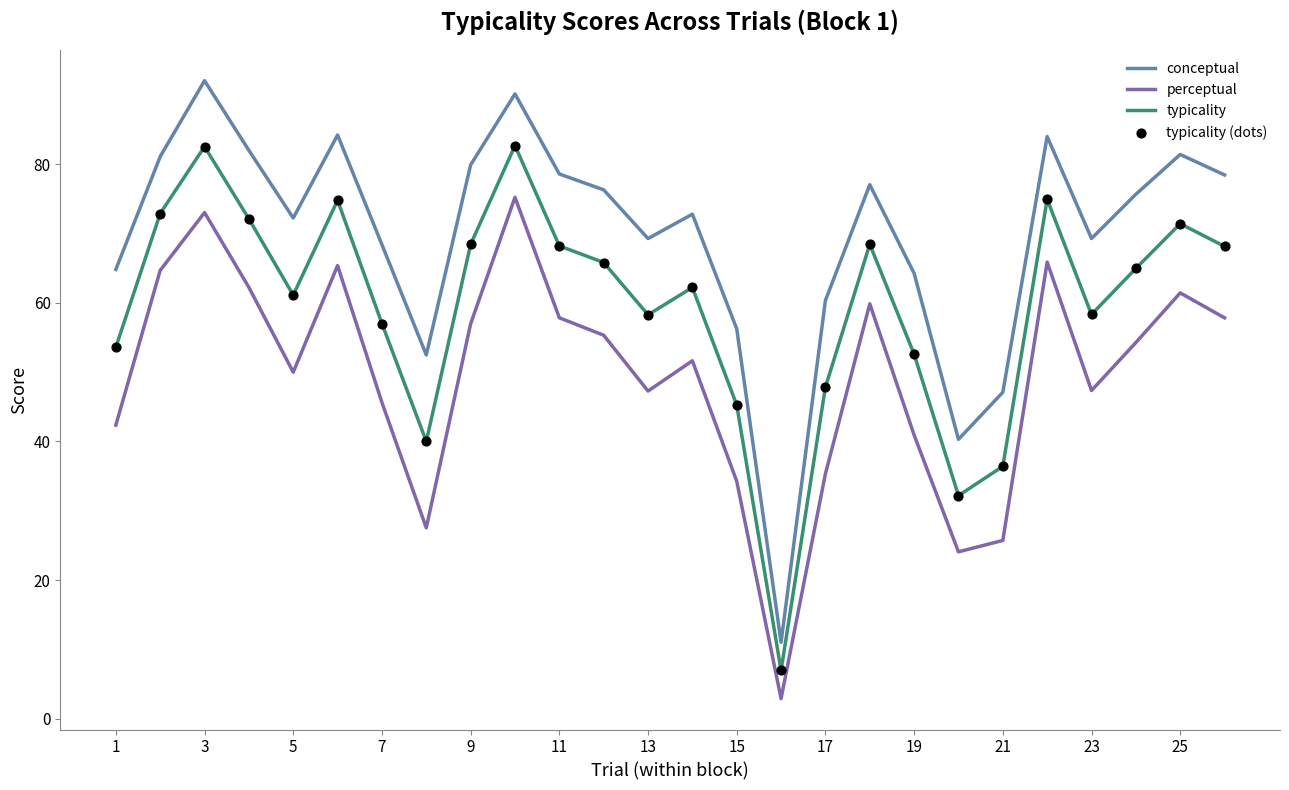

Which series has the widest spread of values?

conceptual